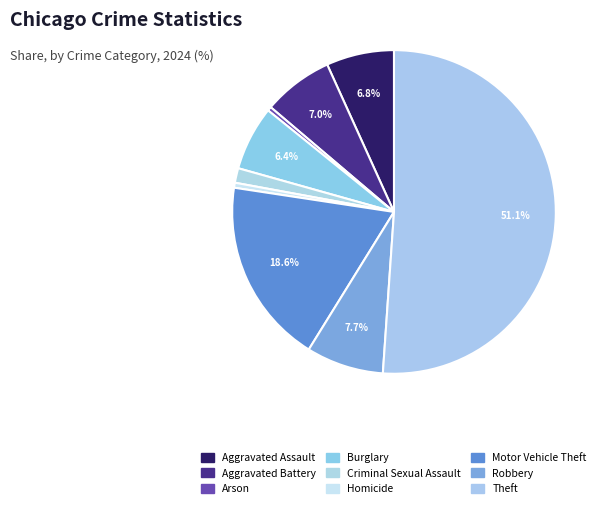

The Motor Vehicle Theft slice represents 32% of the pie. True or false?

False